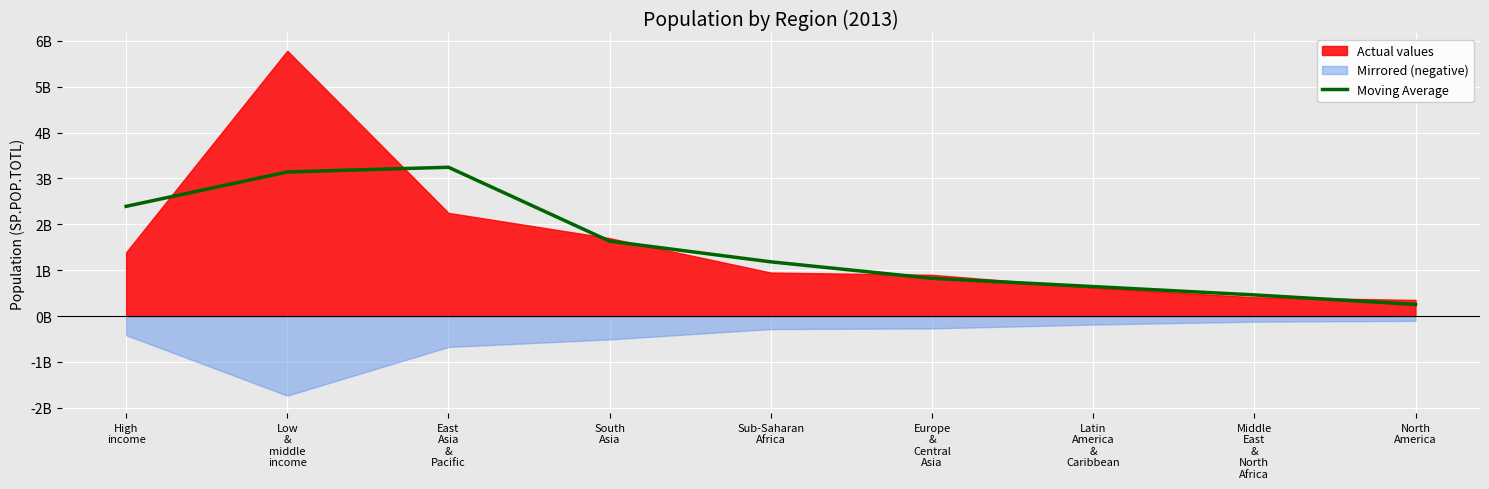

The value at South
Asia is 2.2. True or false?

False